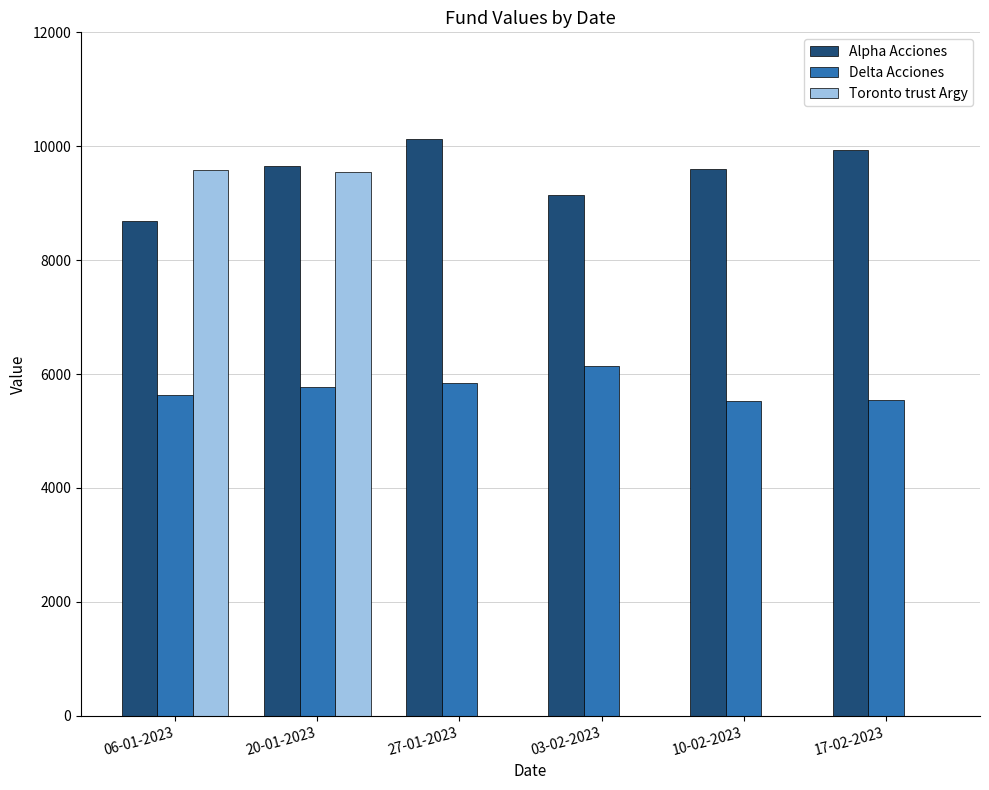

Which series has the largest range (max minus min)?

Toronto trust Argy